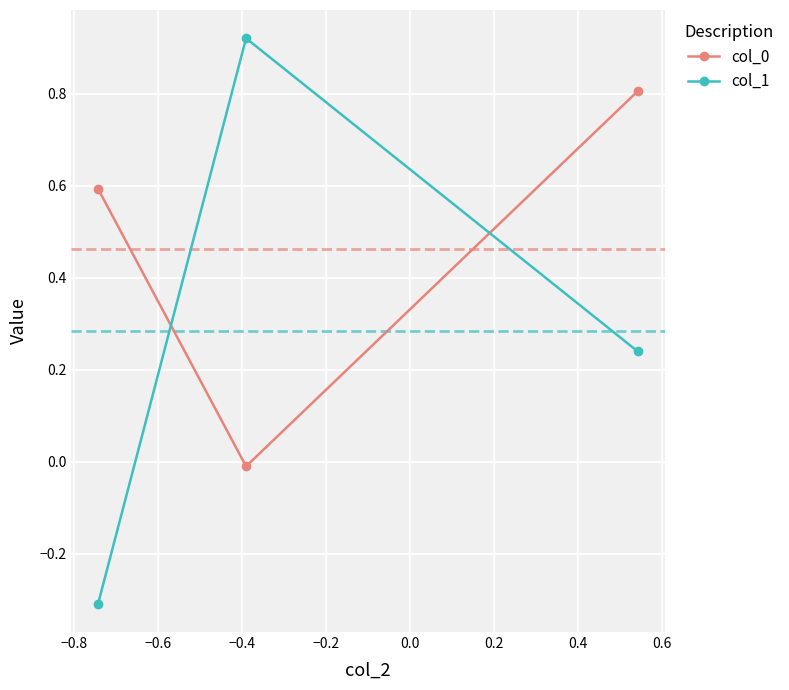

How many lines are shown in the chart?

2